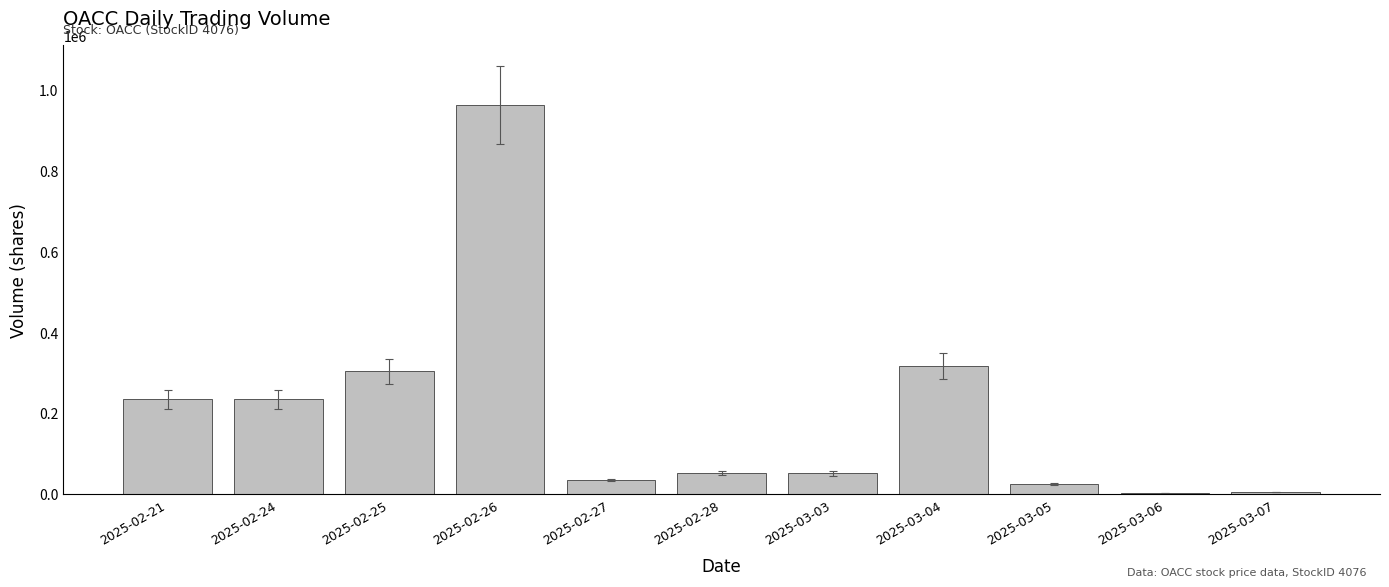

What is the sum of the values at 2025-02-25 and 2025-03-07?

309500